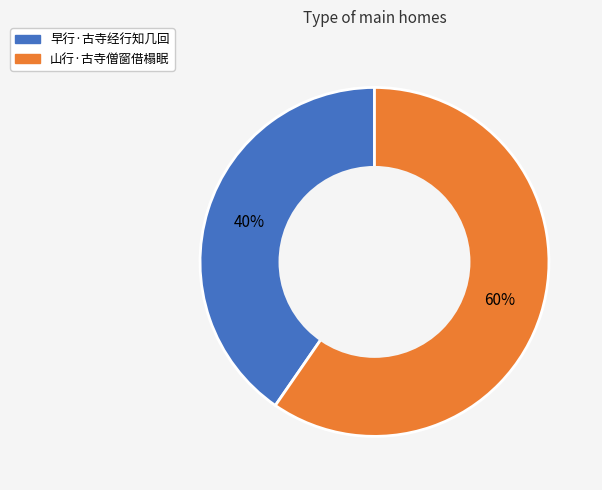

The 山行·古寺僧窗借榻眠 slice represents 48% of the pie. True or false?

False